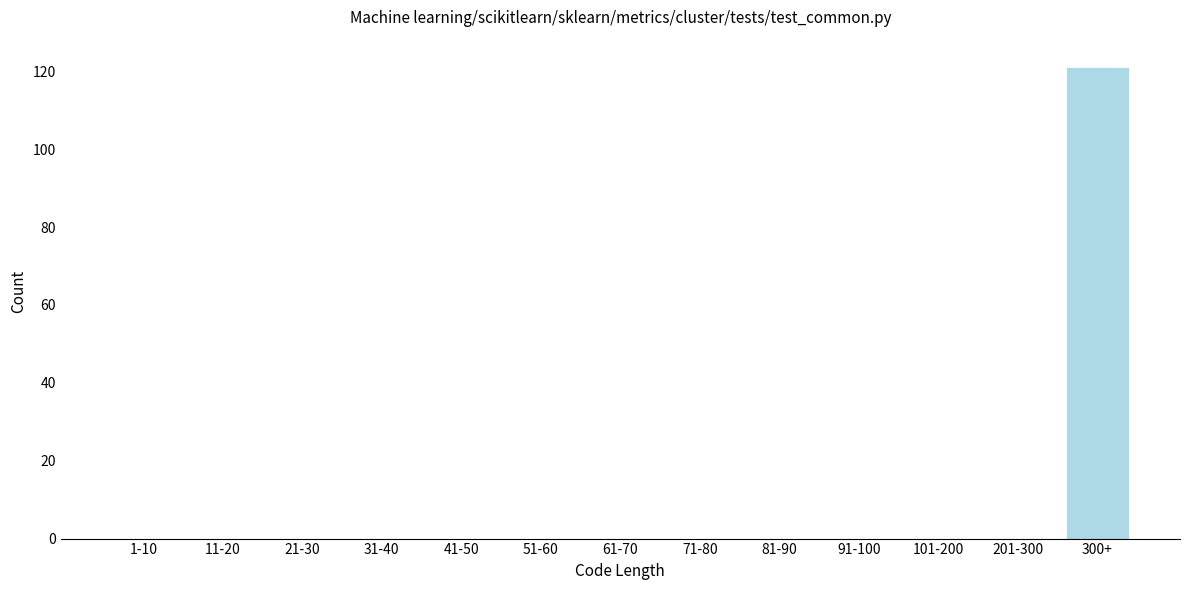

Reading right to left, transcribe all the data shown in this chart.

300+=121	201-300=0	101-200=0	91-100=0	81-90=0	71-80=0	61-70=0	51-60=0	41-50=0	31-40=0	21-30=0	11-20=0	1-10=0